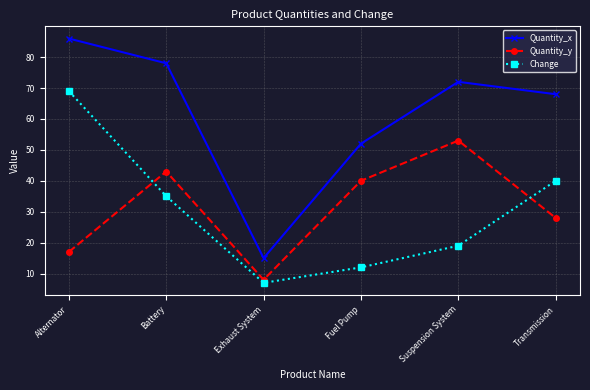

At how many categories does at least one series exceed 29?

5